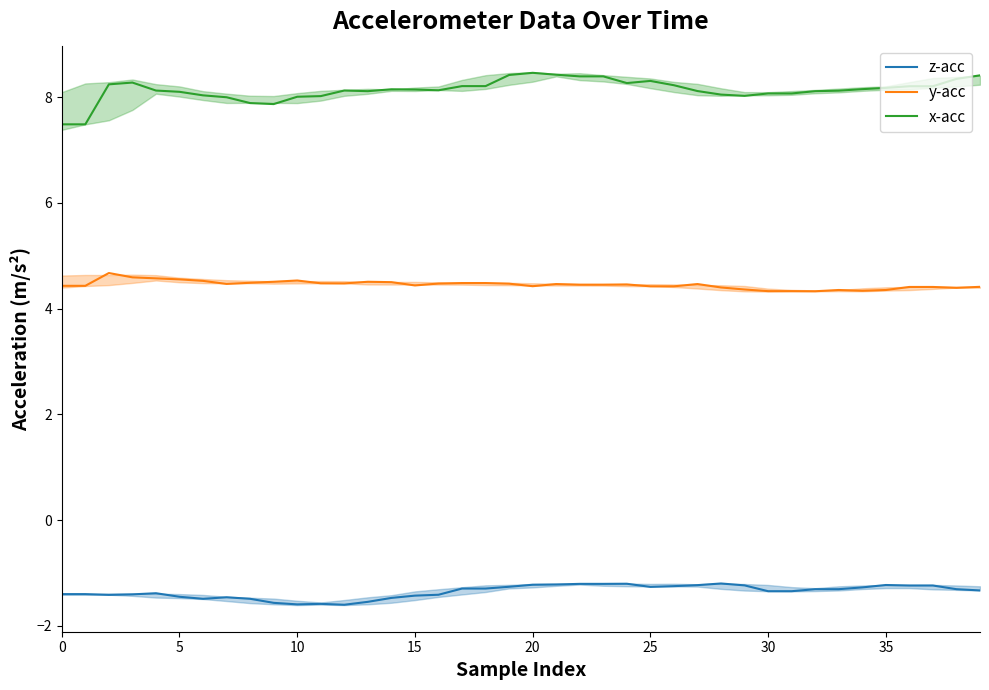

Is the value of y-acc at 31 greater than the value of z-acc at 10?

Yes